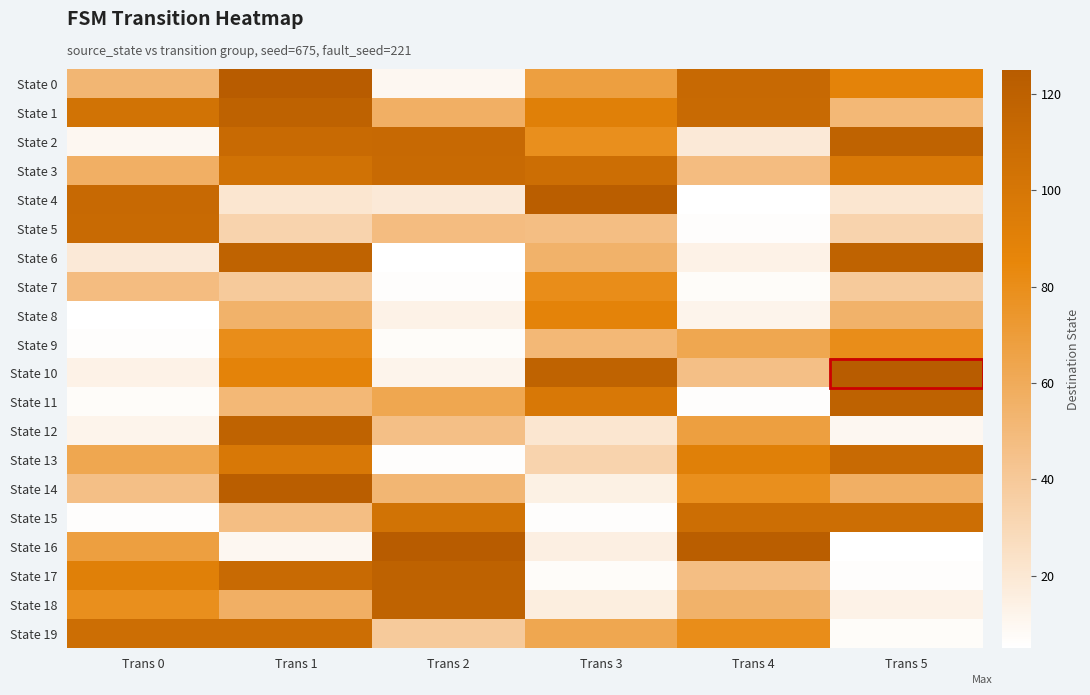

At how many categories does at least one series exceed 113?

5